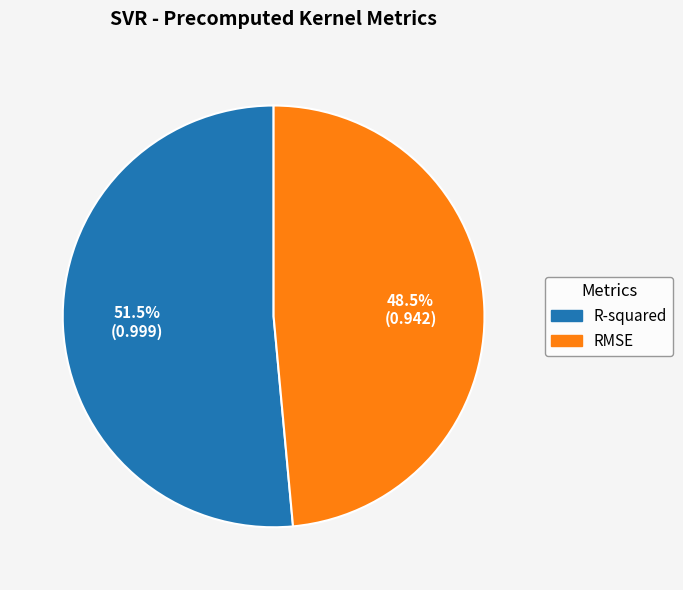

What is the total percentage of RMSE and R-squared?

100.0%